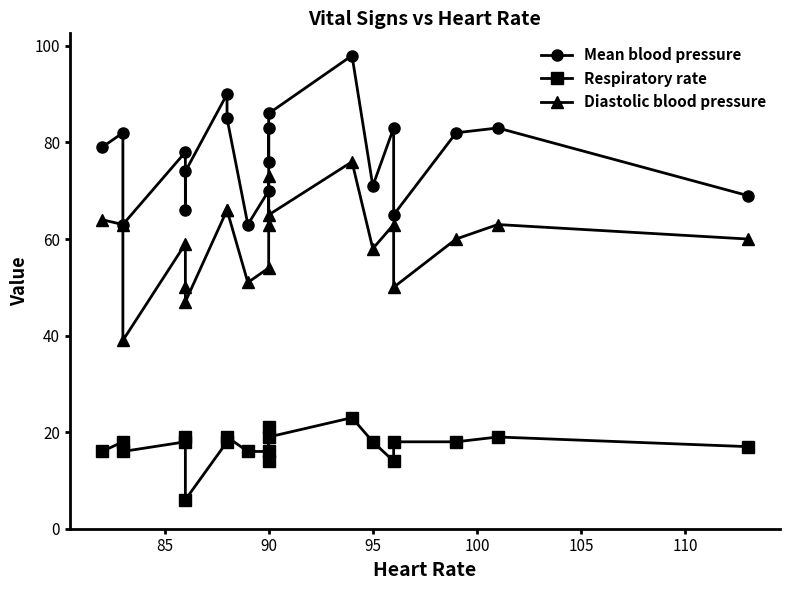

True or false: Mean blood pressure has more than 2 interior local peaks.

True